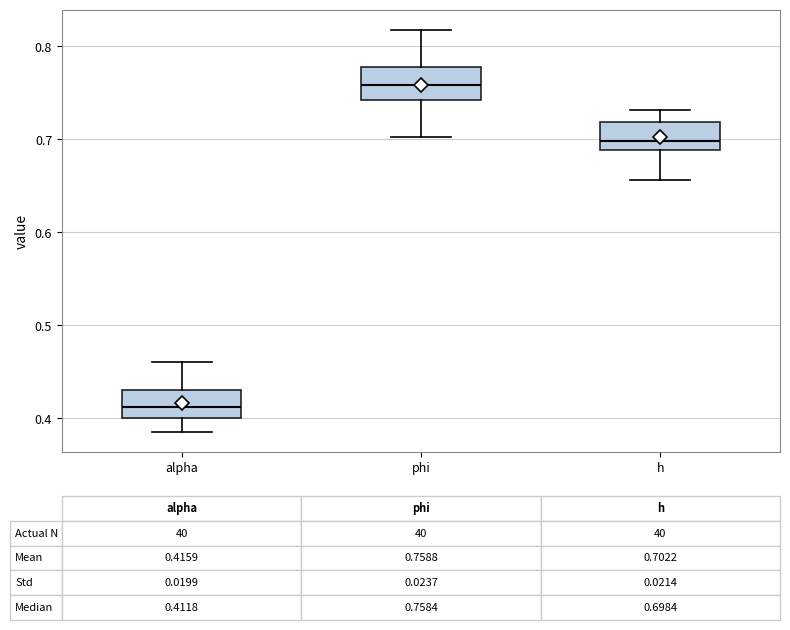

Which box's median line is the highest?

phi